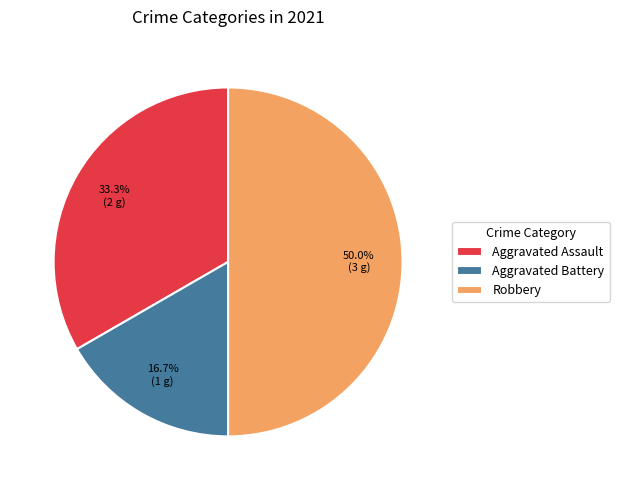

How many slices are in this pie chart?

3